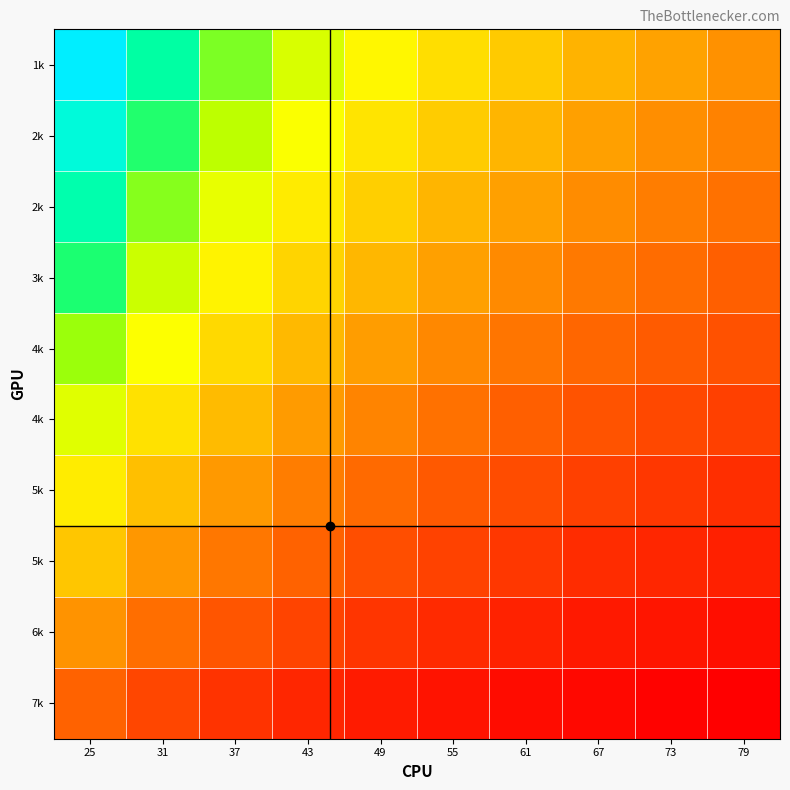

At which category is the sum across all series the highest?

25